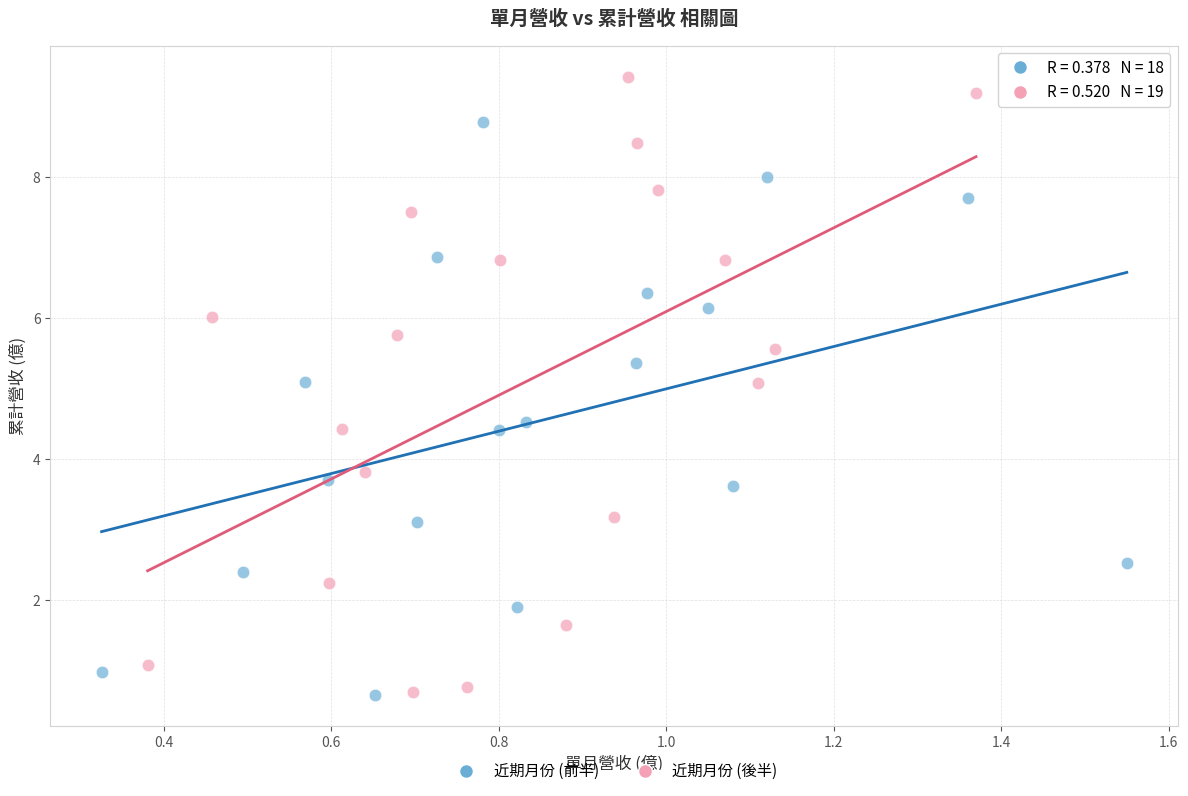

Which series has the largest Y range (max minus min)?

近期月份 (後半)